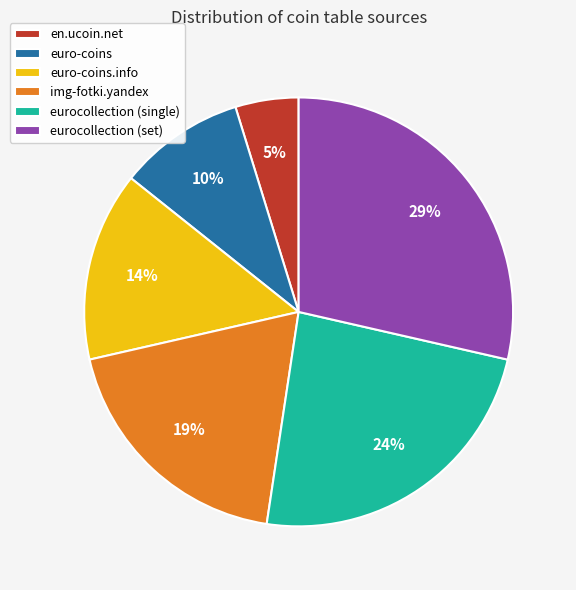

Is it true that img-fotki.yandex is 14% of the pie?

False